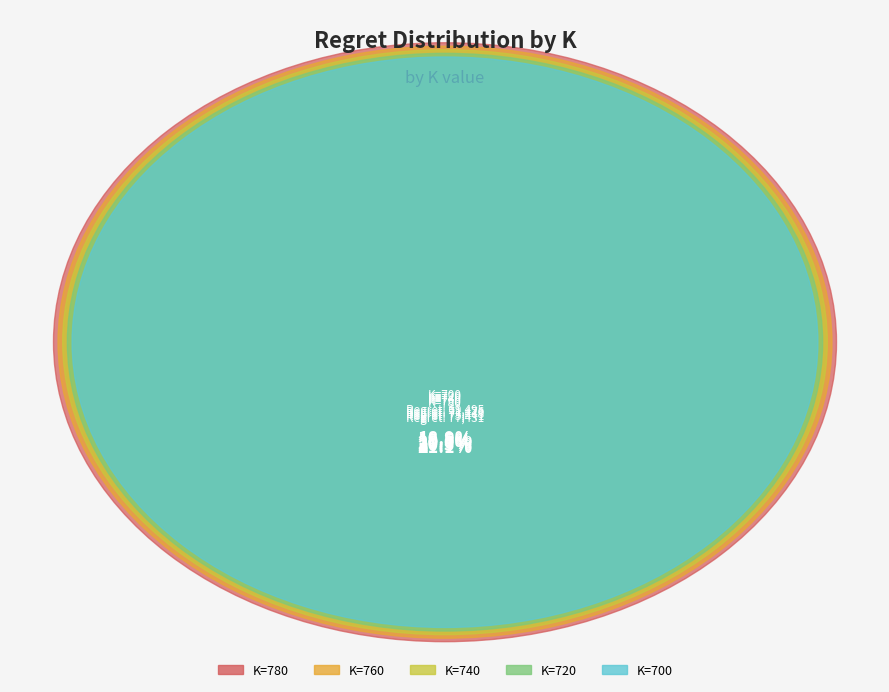

How much of the chart is everything except 760?

79.5%